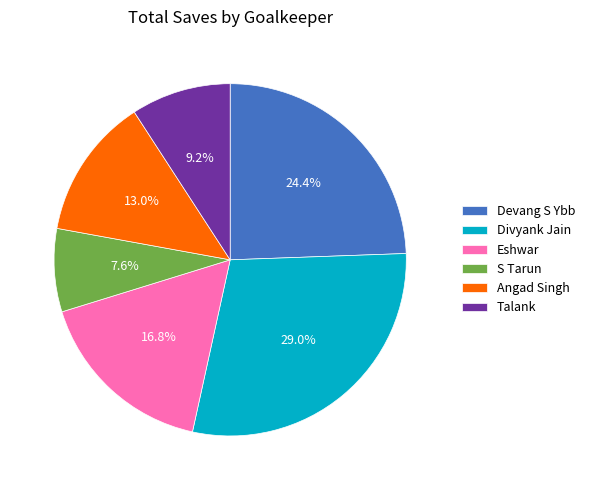

To the nearest percent, what is the difference between the Devang S Ybb and Eshwar slice percentages?

8%